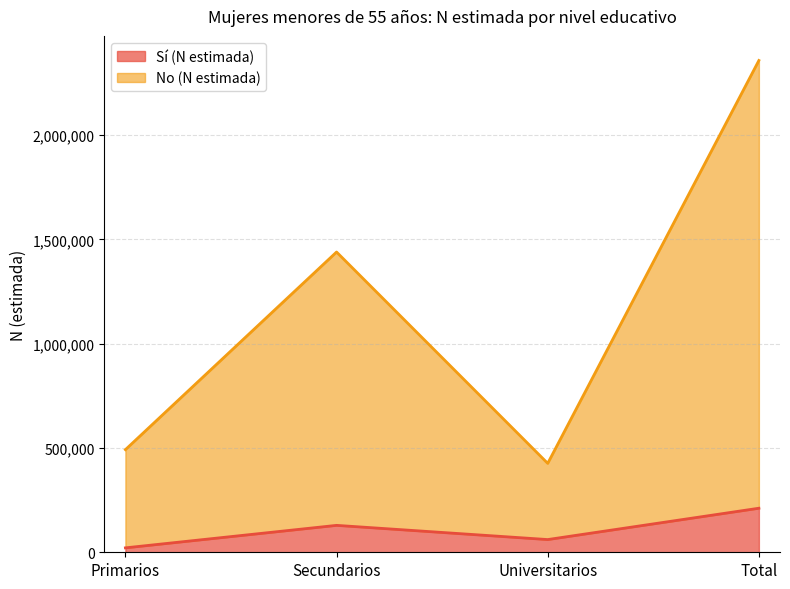

True or false: Sí (N estimada) and No (N estimada) intersect in this chart.

False